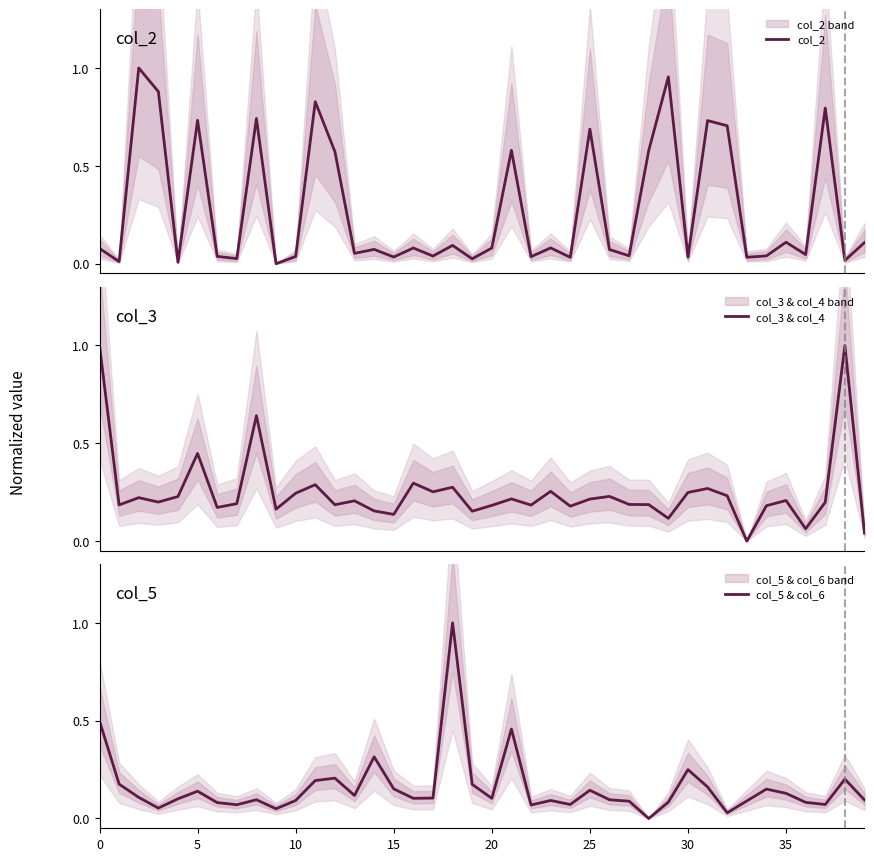

Reading left to right, transcribe all the data shown in this chart.

col_2: 0.1	0.0	1.0	0.9	0.0	0.7	0.0	0.0	0.7	0.0	0.0	0.8	0.6	0.1	0.1	0.0	0.1	0.0	0.1	0.0	0.1	0.6	0.0	0.1	0.0	0.7	0.1	0.0	0.6	1.0	0.0	0.7	0.7	0.0	0.0	0.1	0.0	0.8	0.0	0.1
col_3 & col_4: 1.0	0.2	0.2	0.2	0.2	0.4	0.2	0.2	0.6	0.2	0.2	0.3	0.2	0.2	0.2	0.1	0.3	0.3	0.3	0.2	0.2	0.2	0.2	0.3	0.2	0.2	0.2	0.2	0.2	0.1	0.2	0.3	0.2	0.0	0.2	0.2	0.1	0.2	1.0	0.0
col_5 & col_6: 0.5	0.2	0.1	0.1	0.1	0.1	0.1	0.1	0.1	0.0	0.1	0.2	0.2	0.1	0.3	0.2	0.1	0.1	1.0	0.2	0.1	0.5	0.1	0.1	0.1	0.1	0.1	0.1	0.0	0.1	0.2	0.2	0.0	0.1	0.2	0.1	0.1	0.1	0.2	0.1